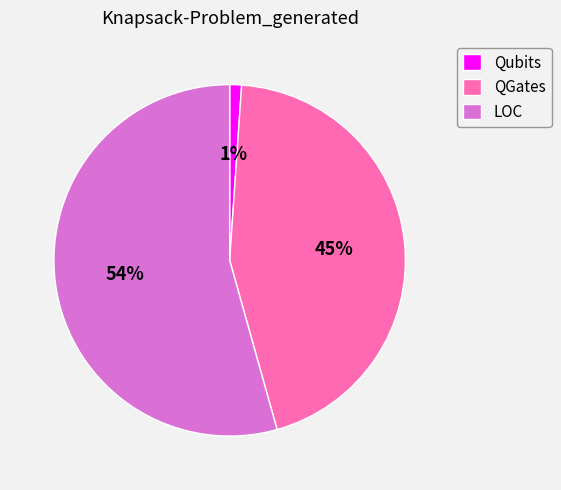

Rank the categories by value from lowest to highest.

Qubits, QGates, LOC